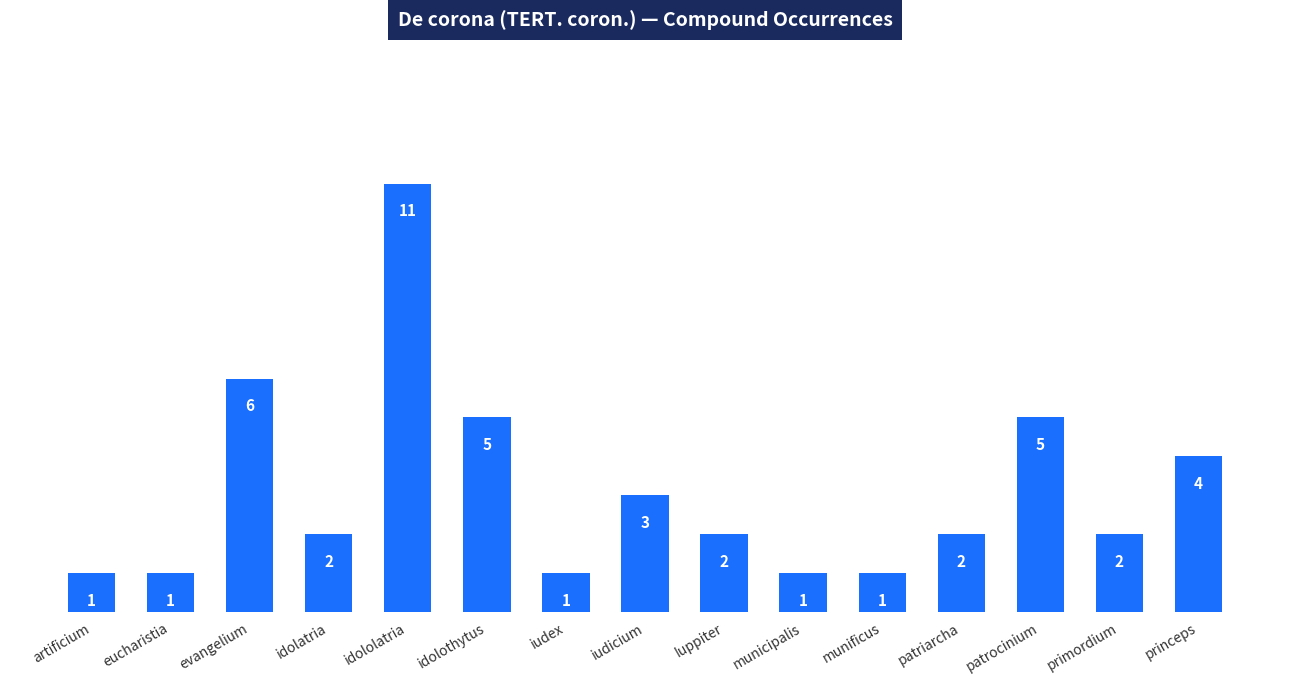

What is the label of the 11th bar from the right?

idololatria